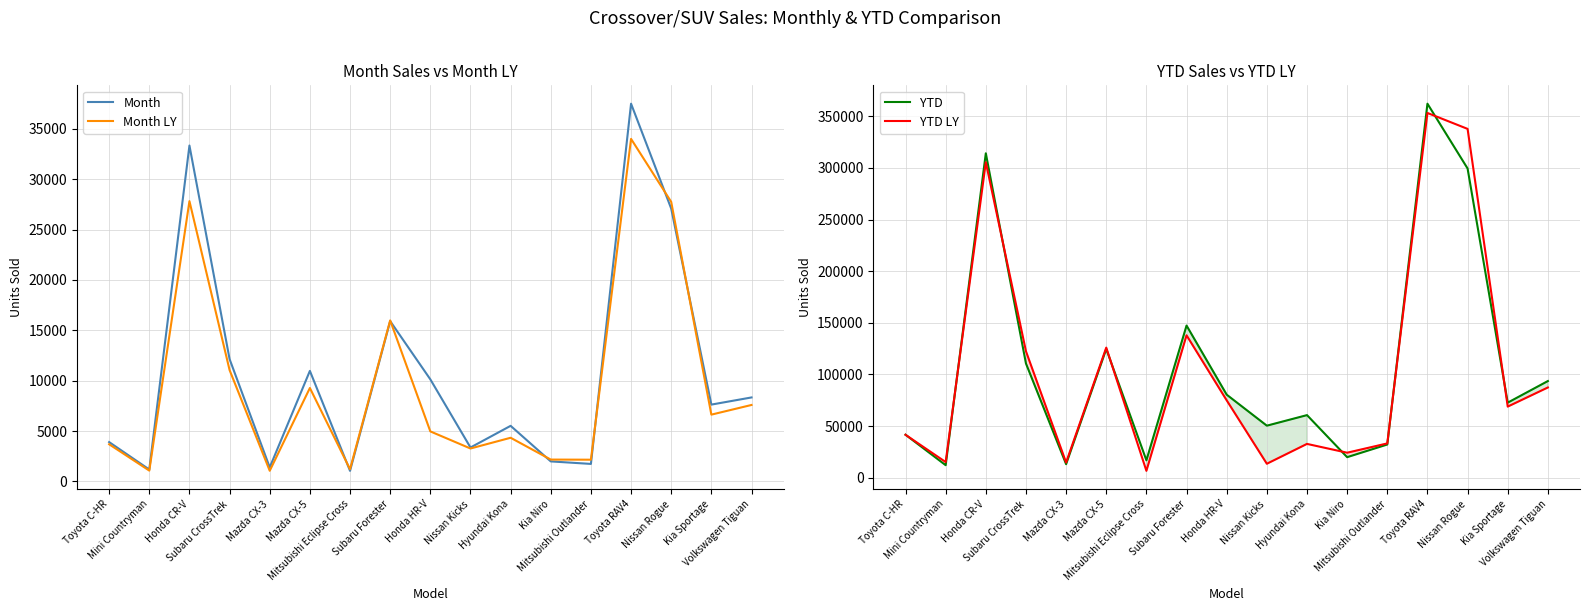

What are all the series names shown in the legend?

Month, Month LY, YTD, YTD LY